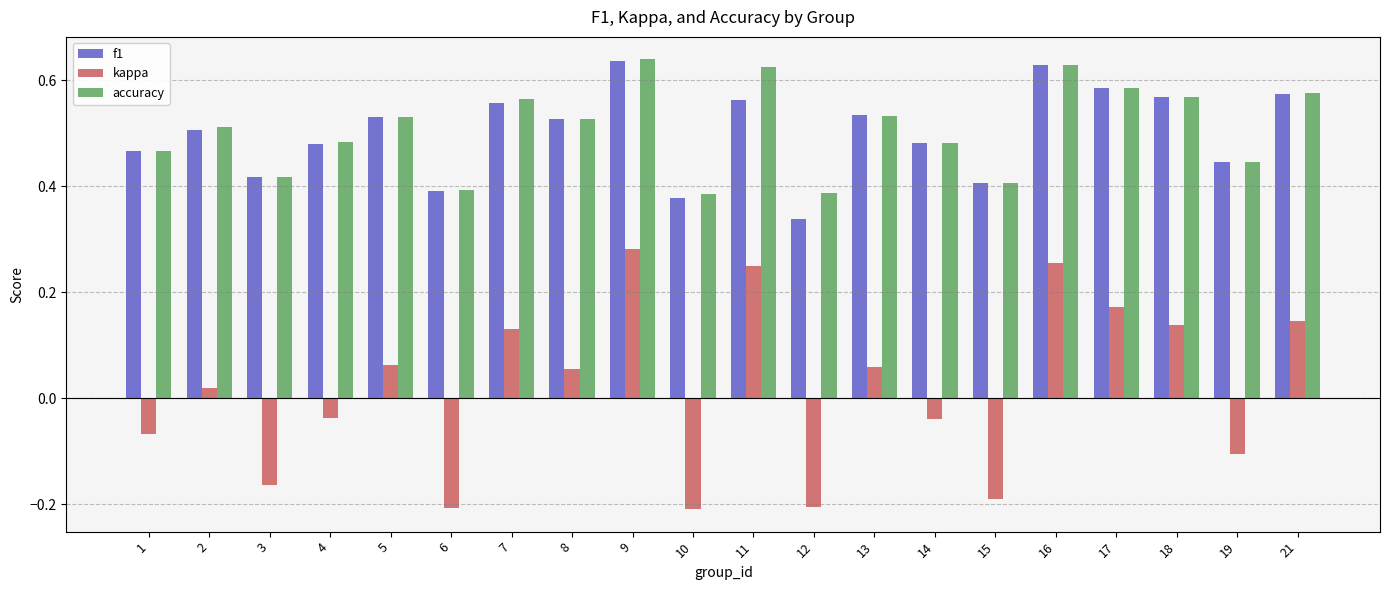

How many groups of bars are there?

20